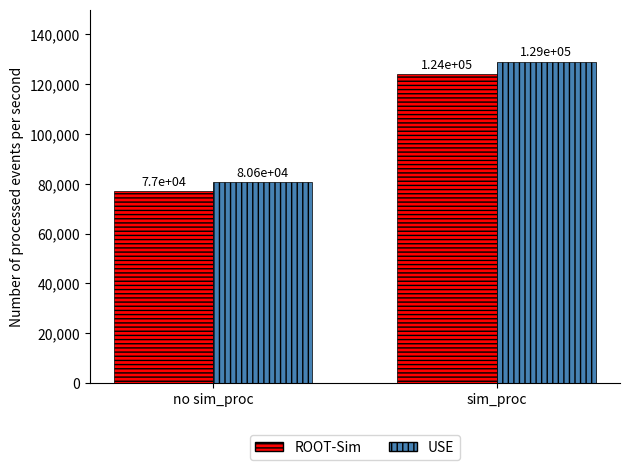

The ROOT-Sim series shows 39498 at sim_proc. True or false?

False